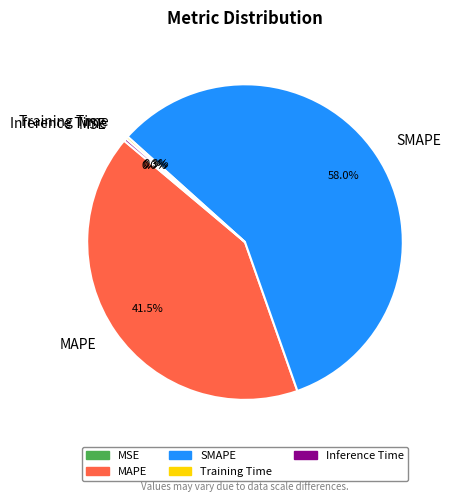

Which slice is the largest?

SMAPE